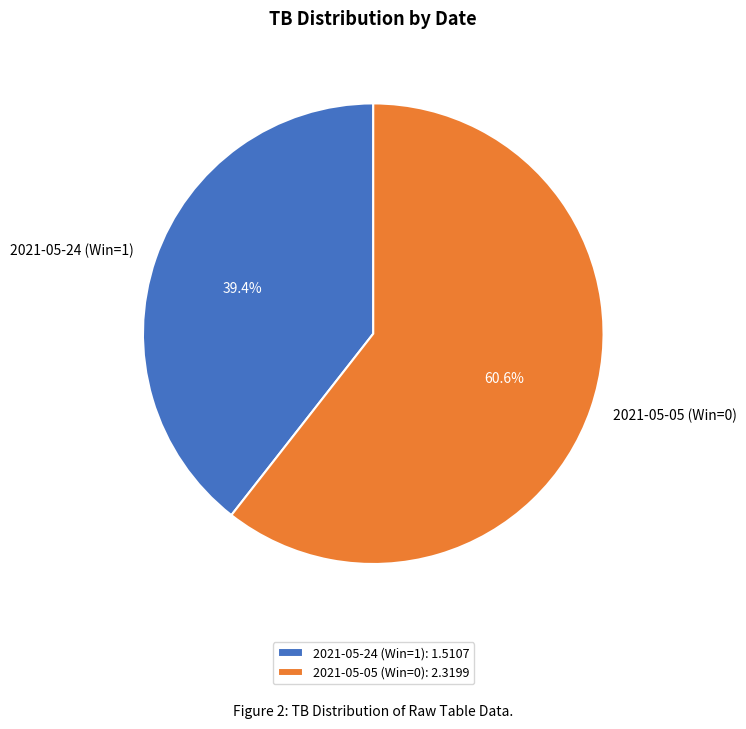

To the nearest percent, what is the combined percentage of 2021-05-24 (Win=1) and 2021-05-05 (Win=0)?

100%